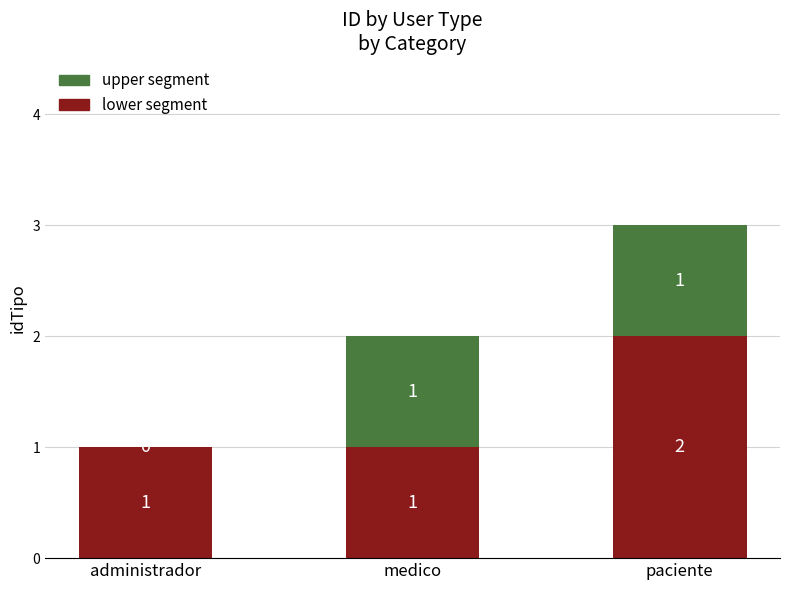

How many data points does each series have?

3